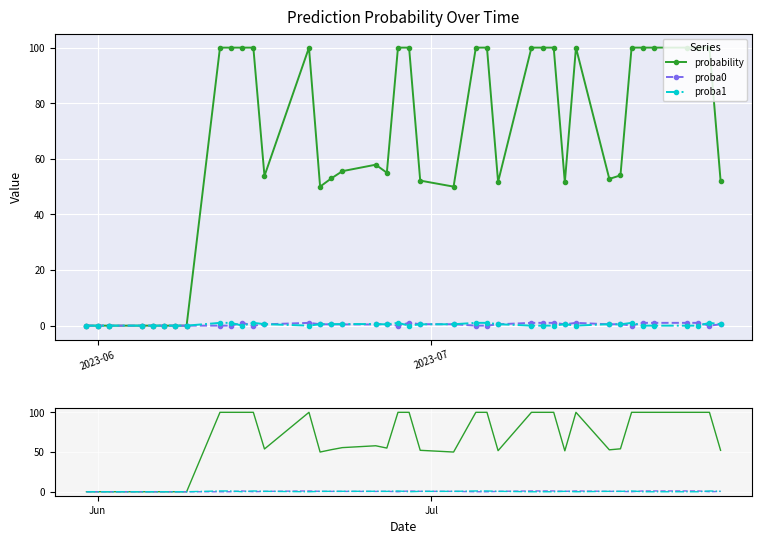

Rank the series by their maximum value, from lowest to highest.

proba0, proba1, probability